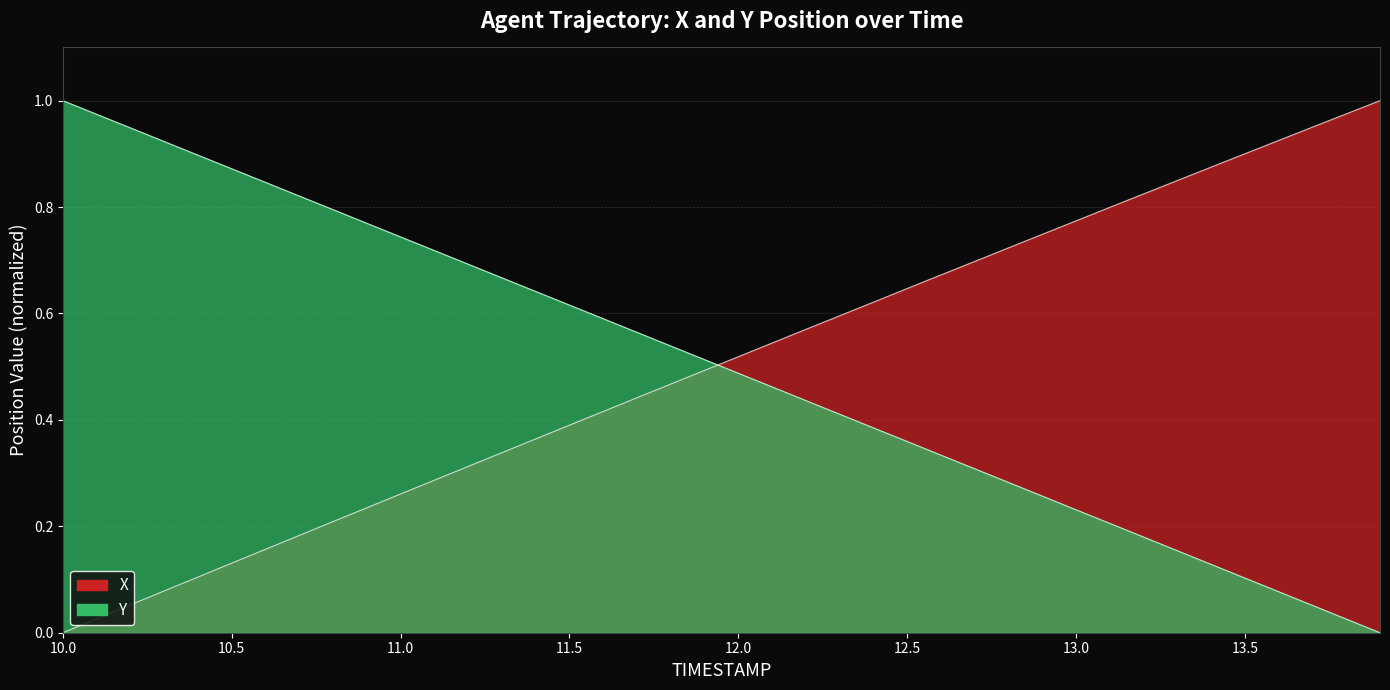

How many values in the X series exceed 0?

39